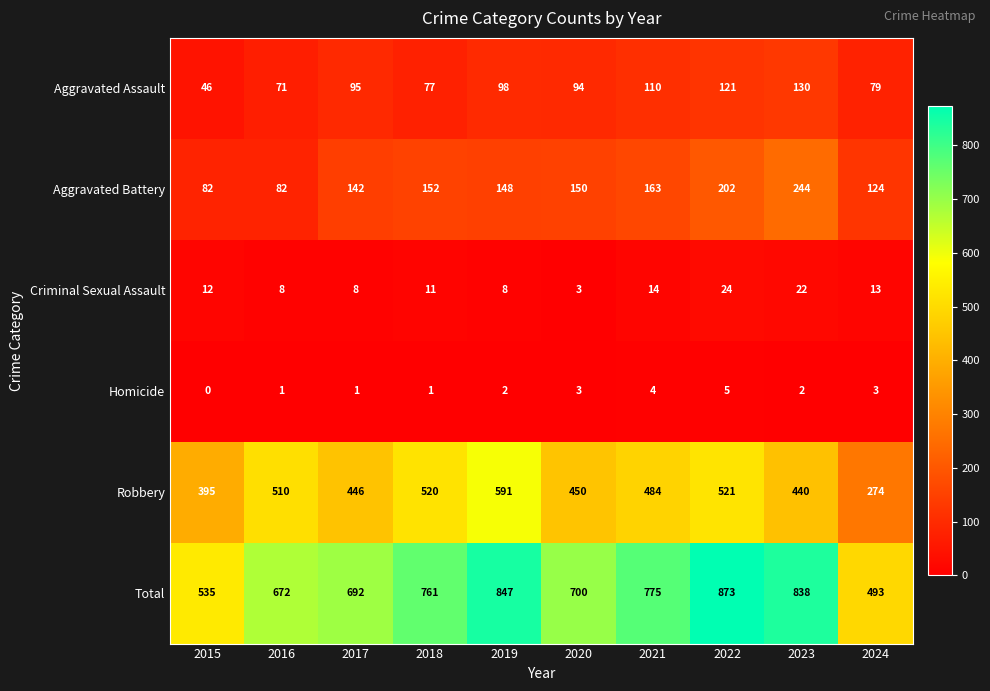

How many series are shown in this chart?

6